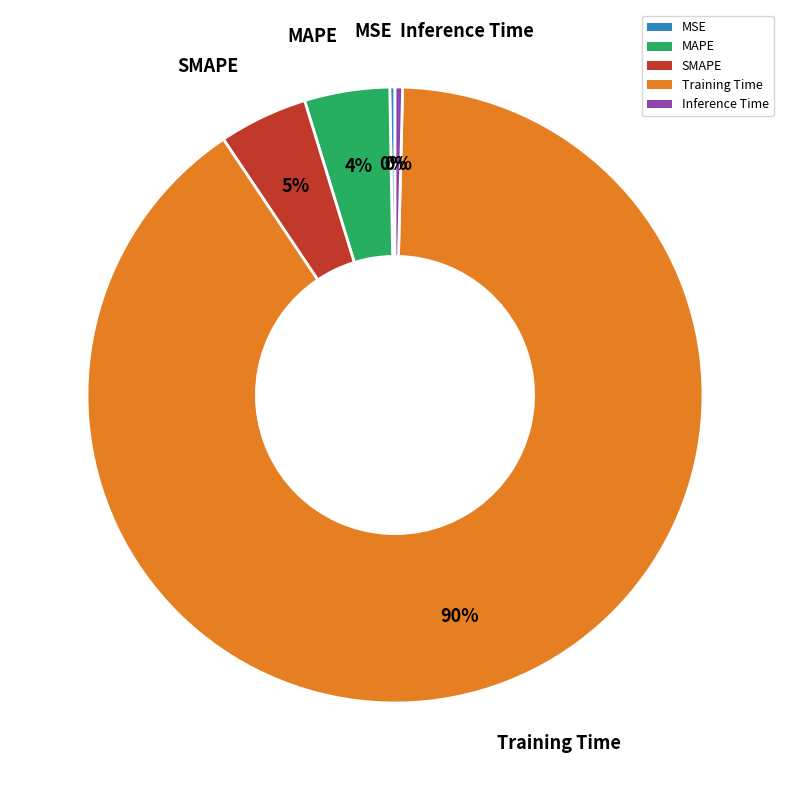

Combined, do MAPE and SMAPE account for over 50%?

No